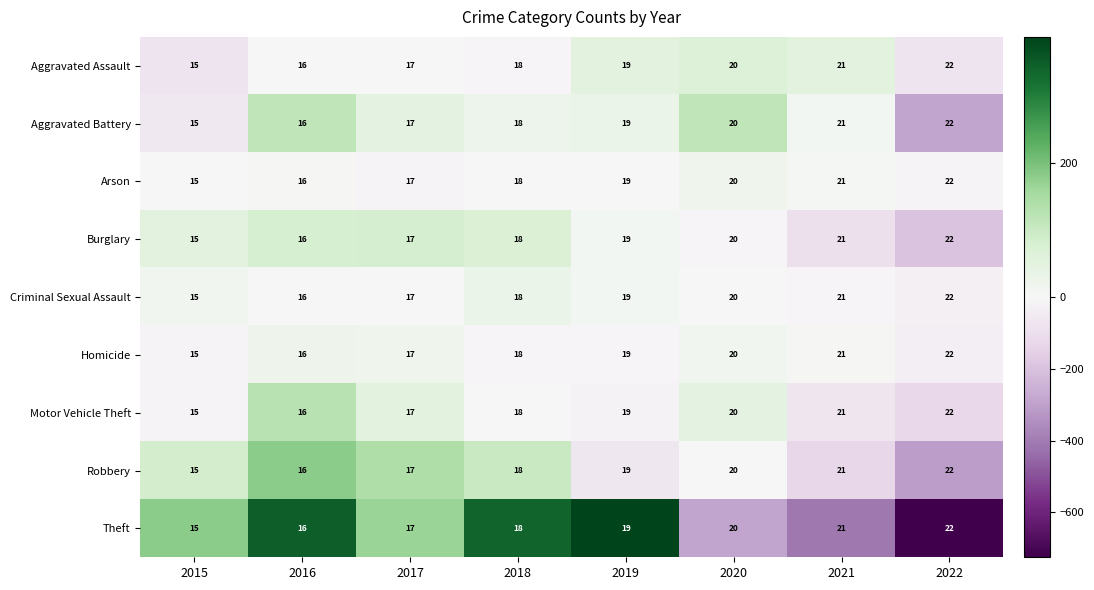

What is the difference between the second highest and minimum values in the Robbery series?

6